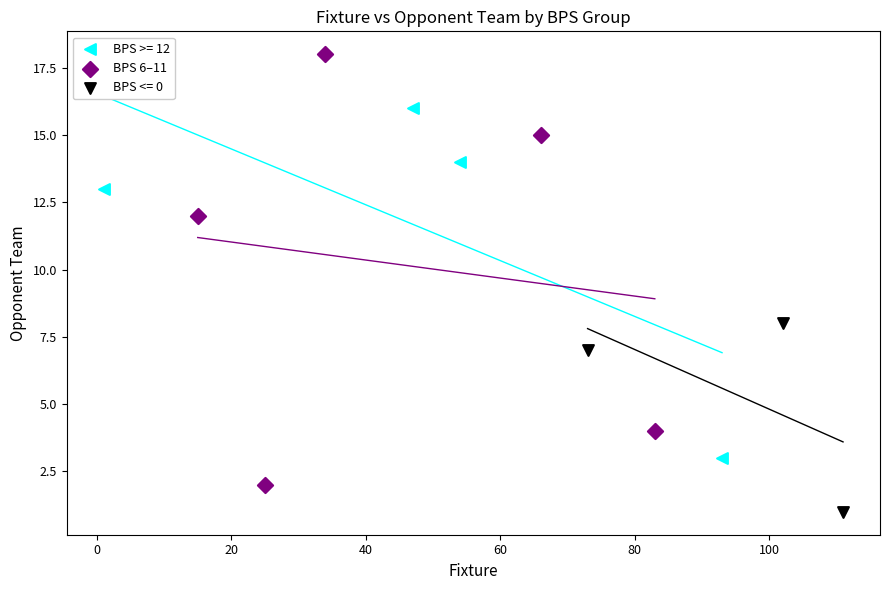

Which series contains the lowest Y value?

BPS <= 0